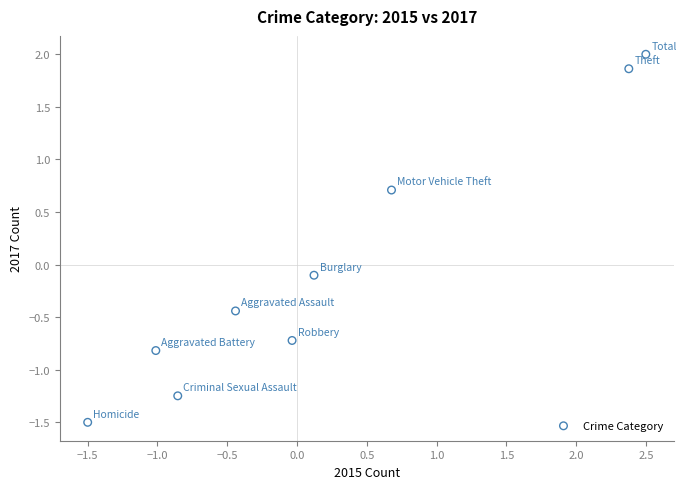

What is the range of X values (max minus min)?

4.0